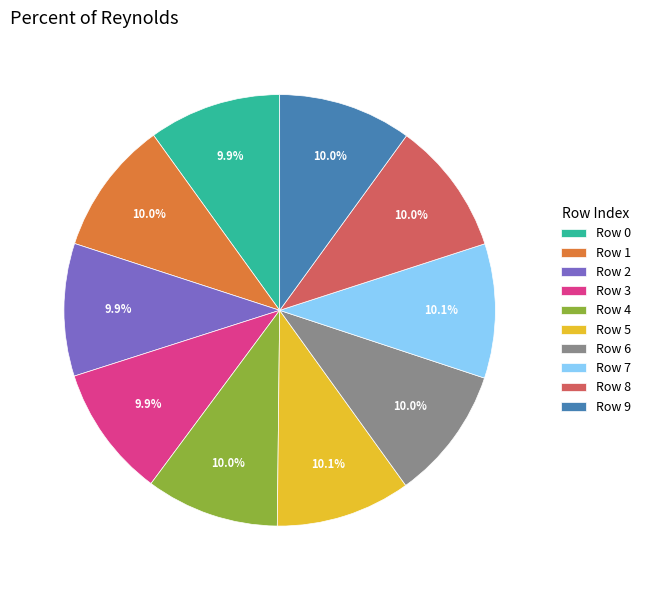

Count the number of slices in the pie.

10